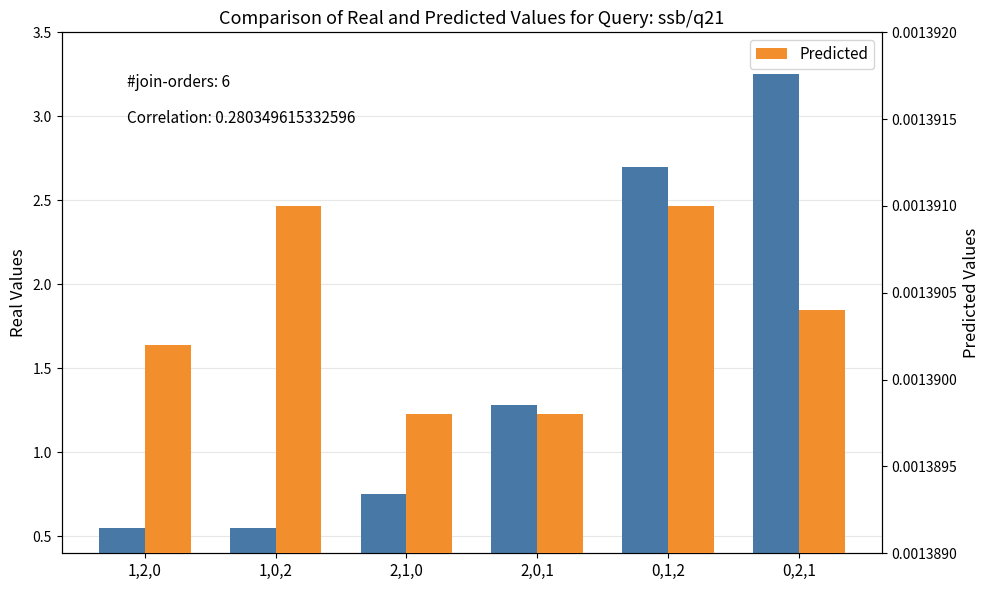

What is the label of the 1st bar from the right?

0,2,1